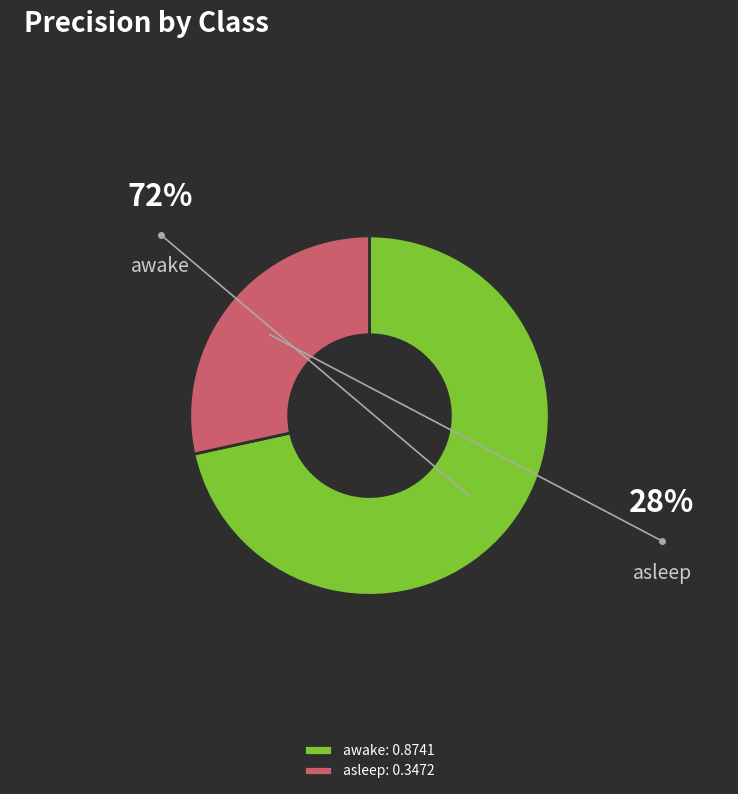

Is asleep the majority of the pie?

No